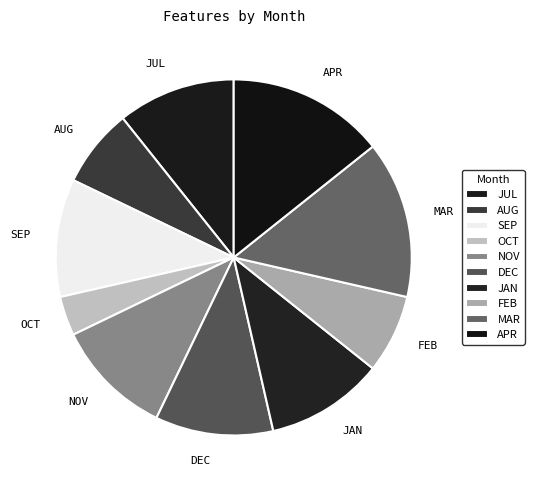

Combined, do NOV and FEB account for over 50%?

No